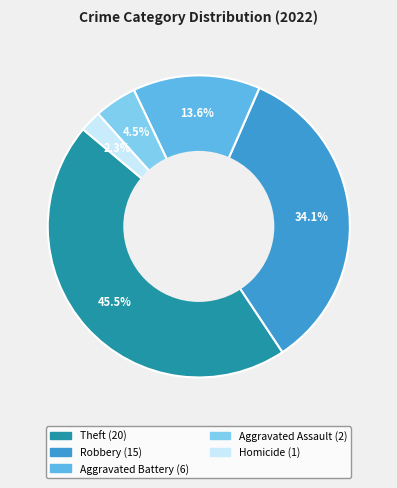

Does any single category account for the majority?

No